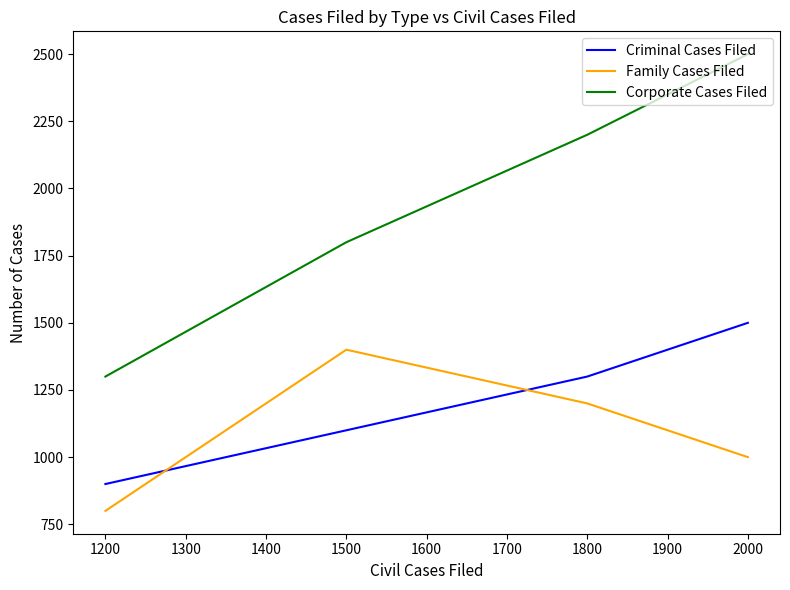

Count the Corporate Cases Filed values in the range 1800 to 2500.

3